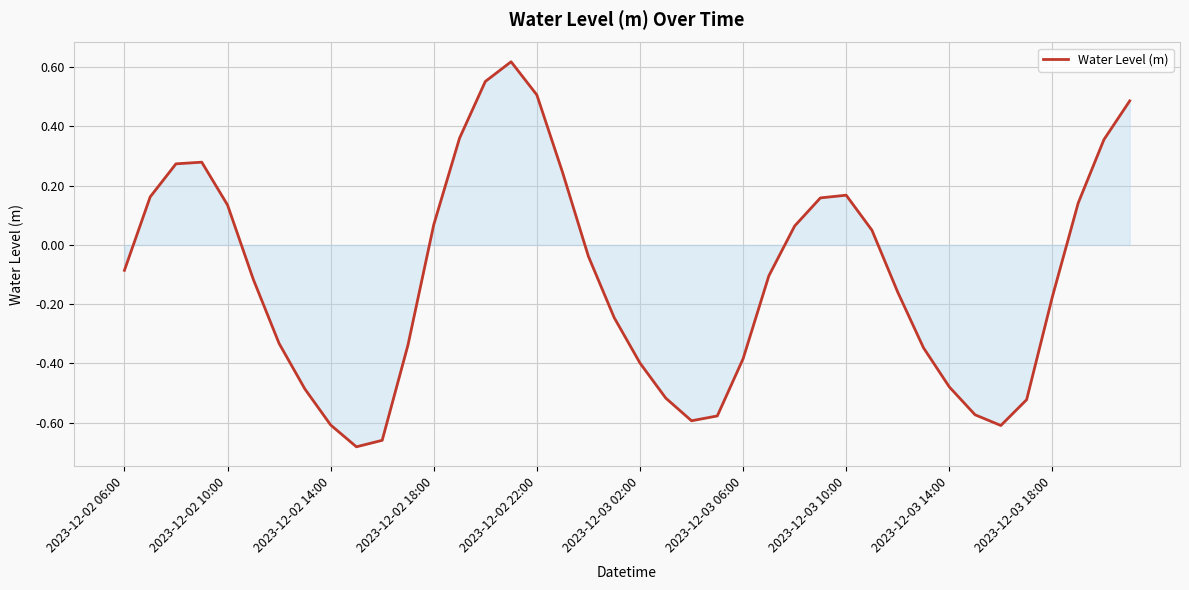

What is the difference between the maximum and minimum values?

1.3